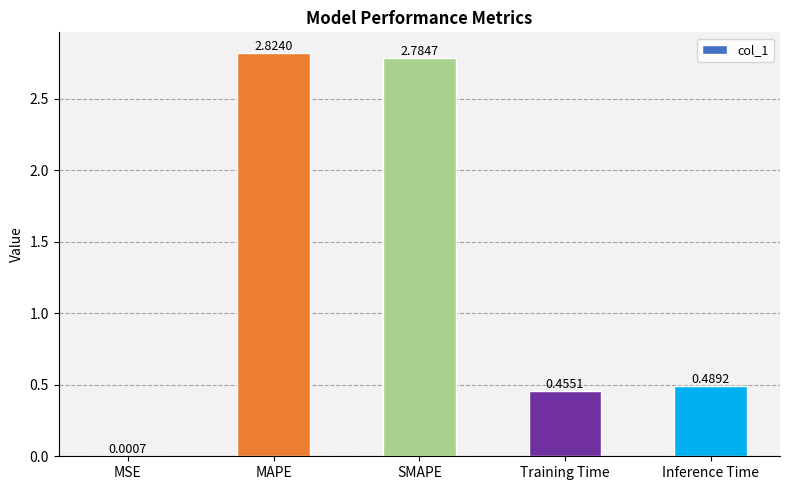

Which category has the highest value across all series?

MAPE